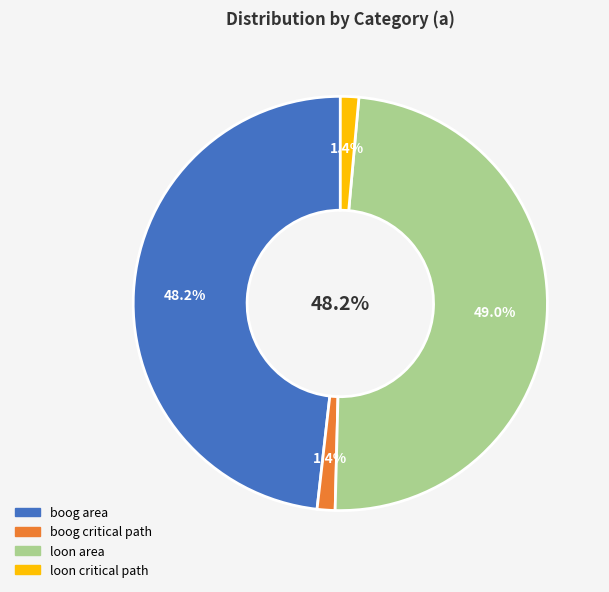

Combined, what portion of the pie is loon area and loon critical path?

50.4%